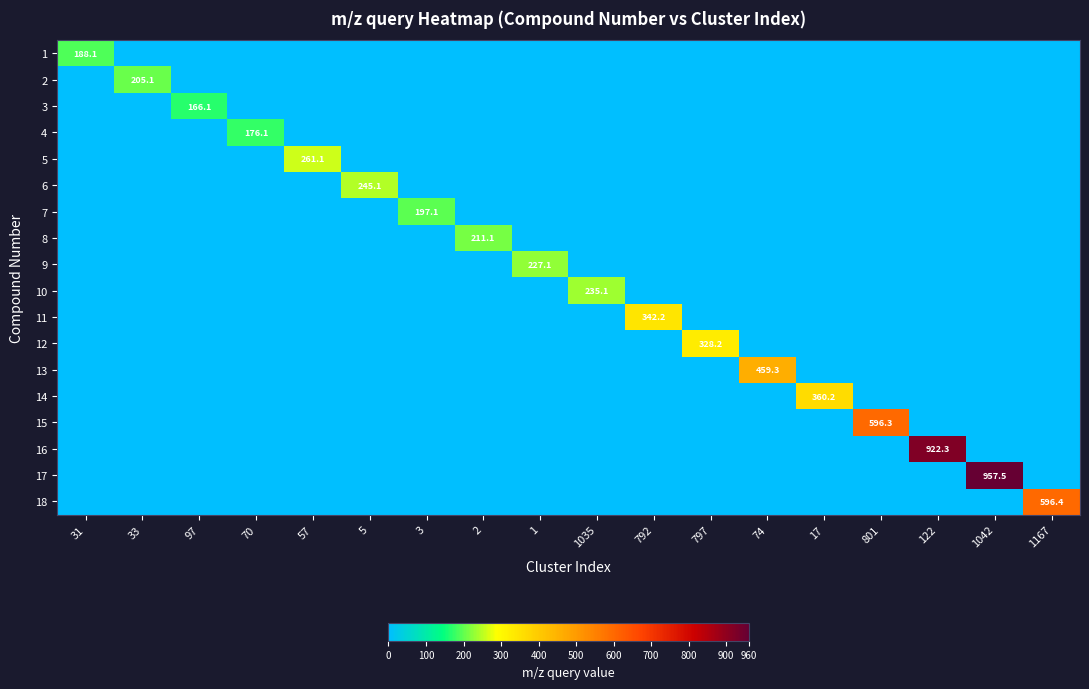

The 16 series shows 922.3 at 122. True or false?

True